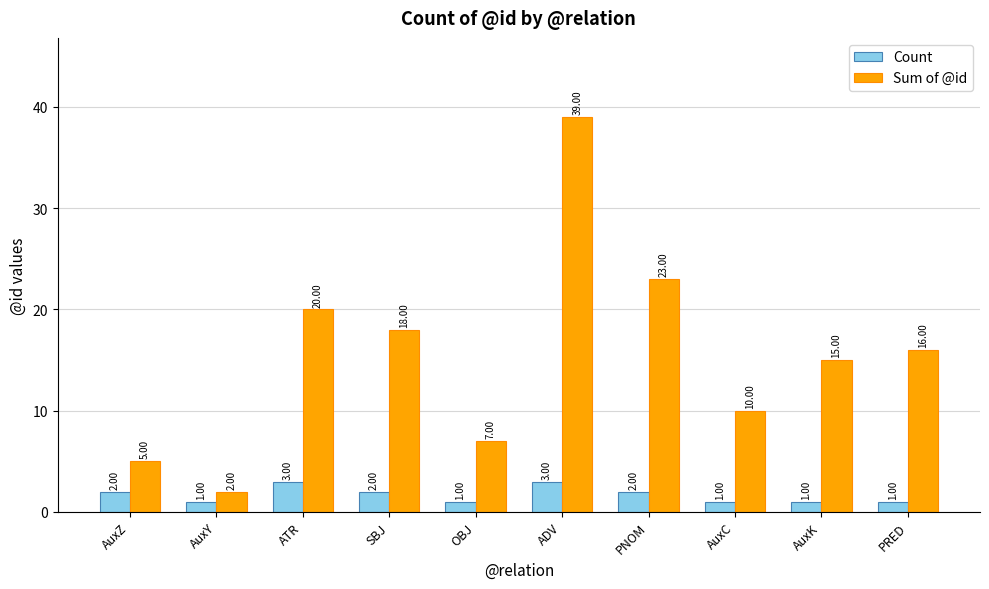

At which label is Sum of @id closest to 20?

ATR